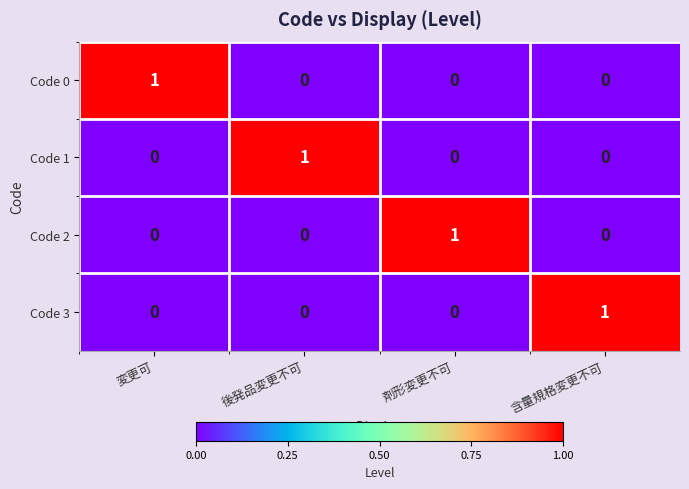

How many Code 1 values are between 0 and 1?

4